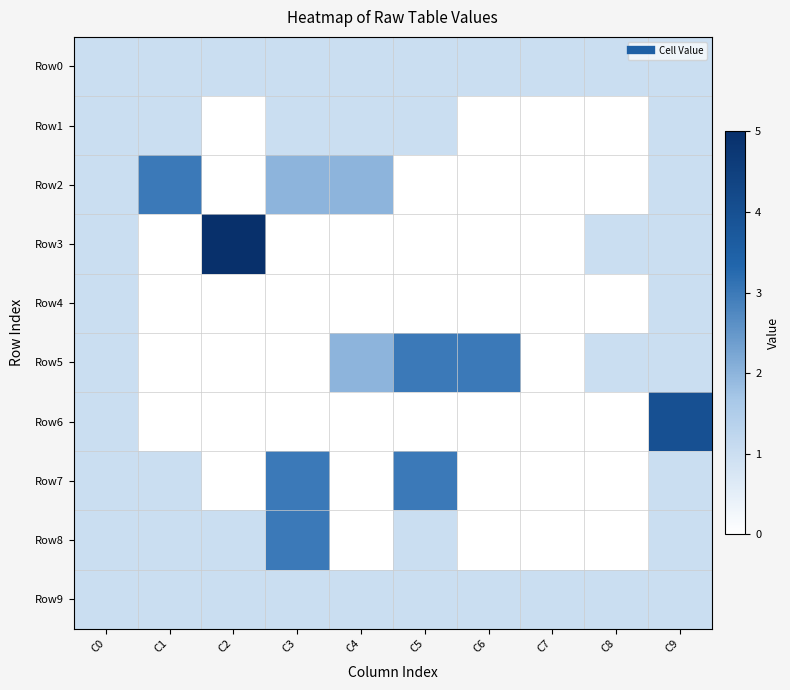

Which series has the largest range (max minus min)?

Row3